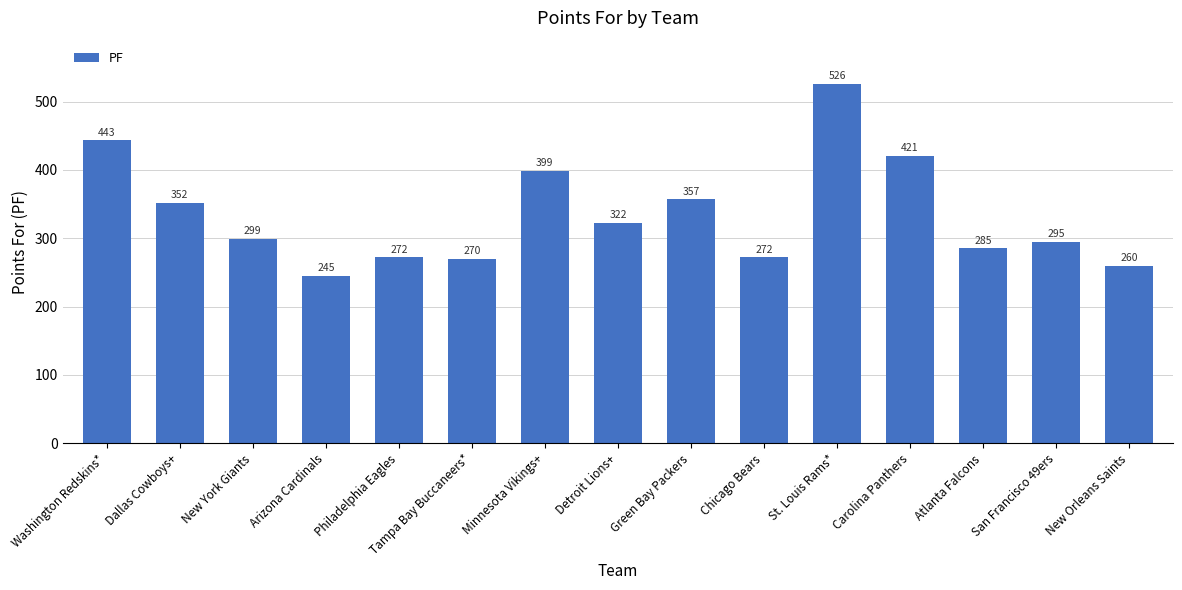

Which label corresponds to the smallest value in the chart?

Arizona Cardinals